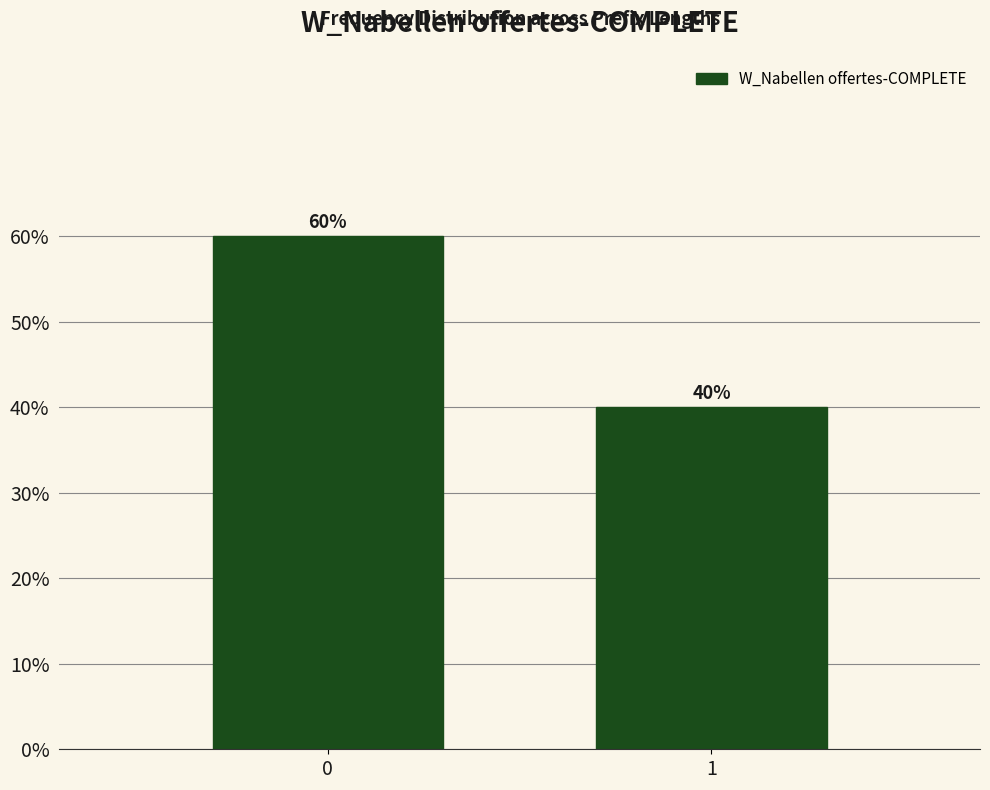

Reading left to right, list all the values displayed in this chart.

60	40